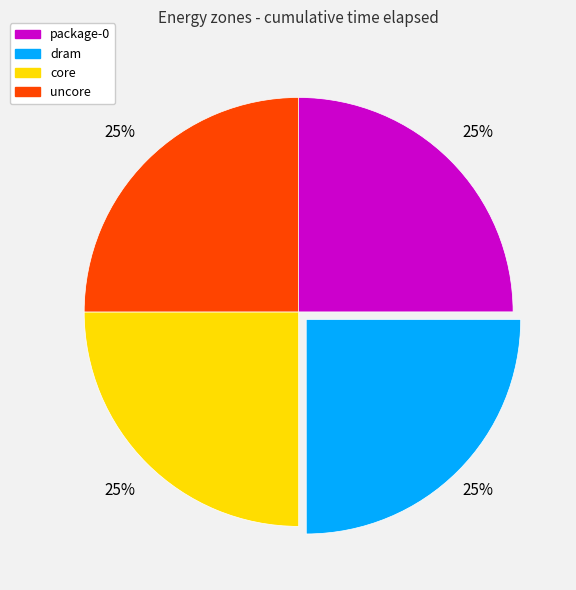

Is there a majority slice in this chart?

No